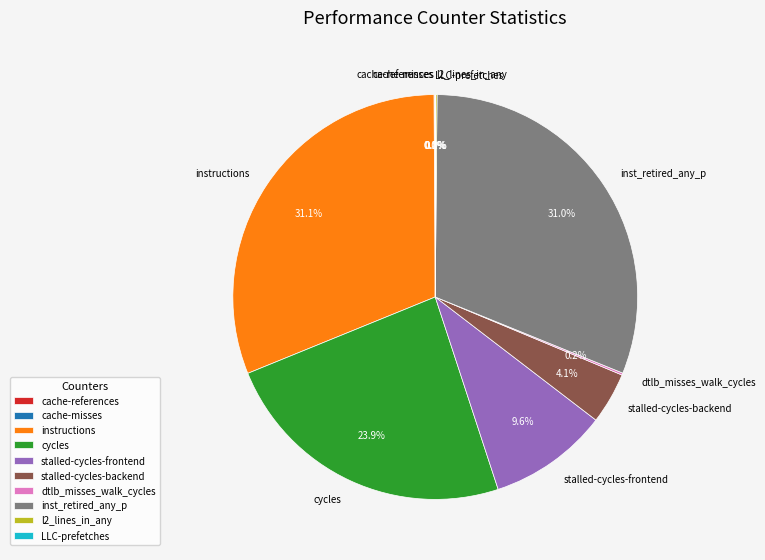

Is inst_retired_any_p the majority of the pie?

No